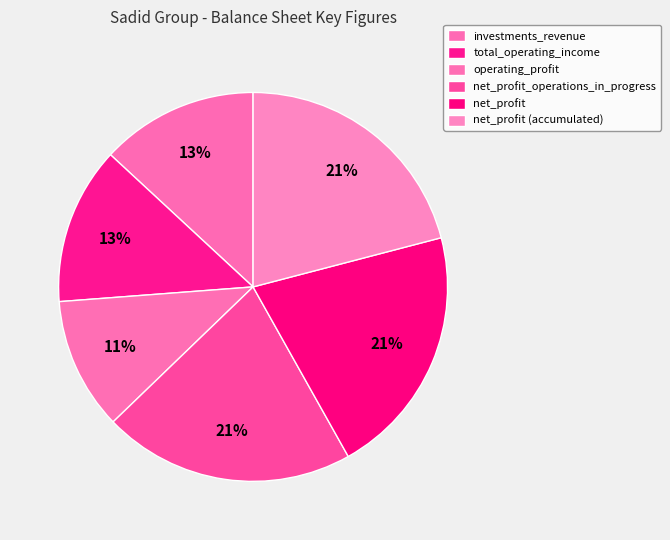

Count the number of slices in the pie.

6